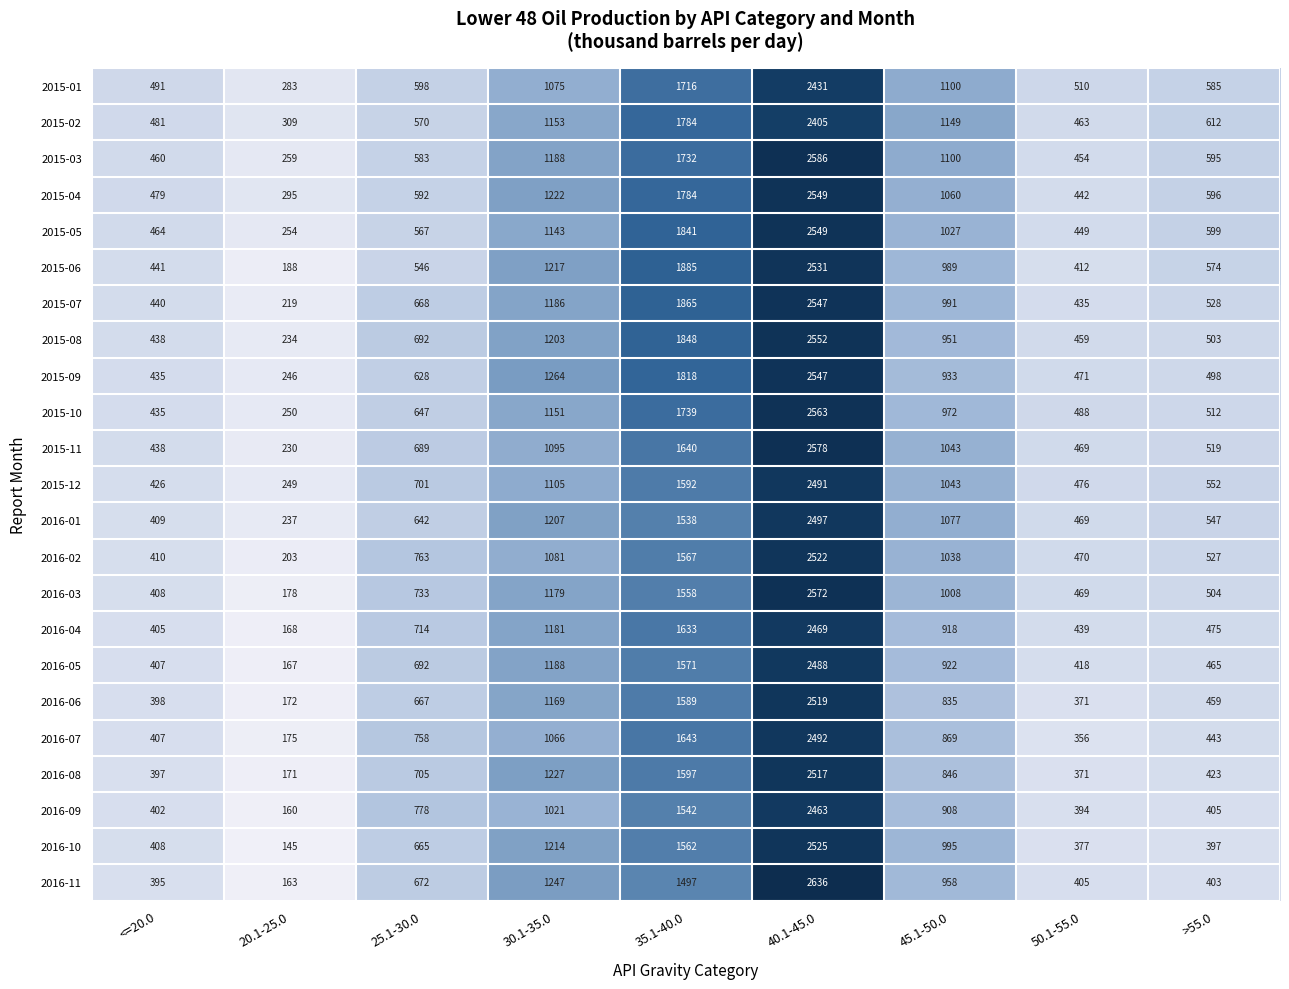

Which label corresponds to the smallest value in the chart?

20.1-25.0